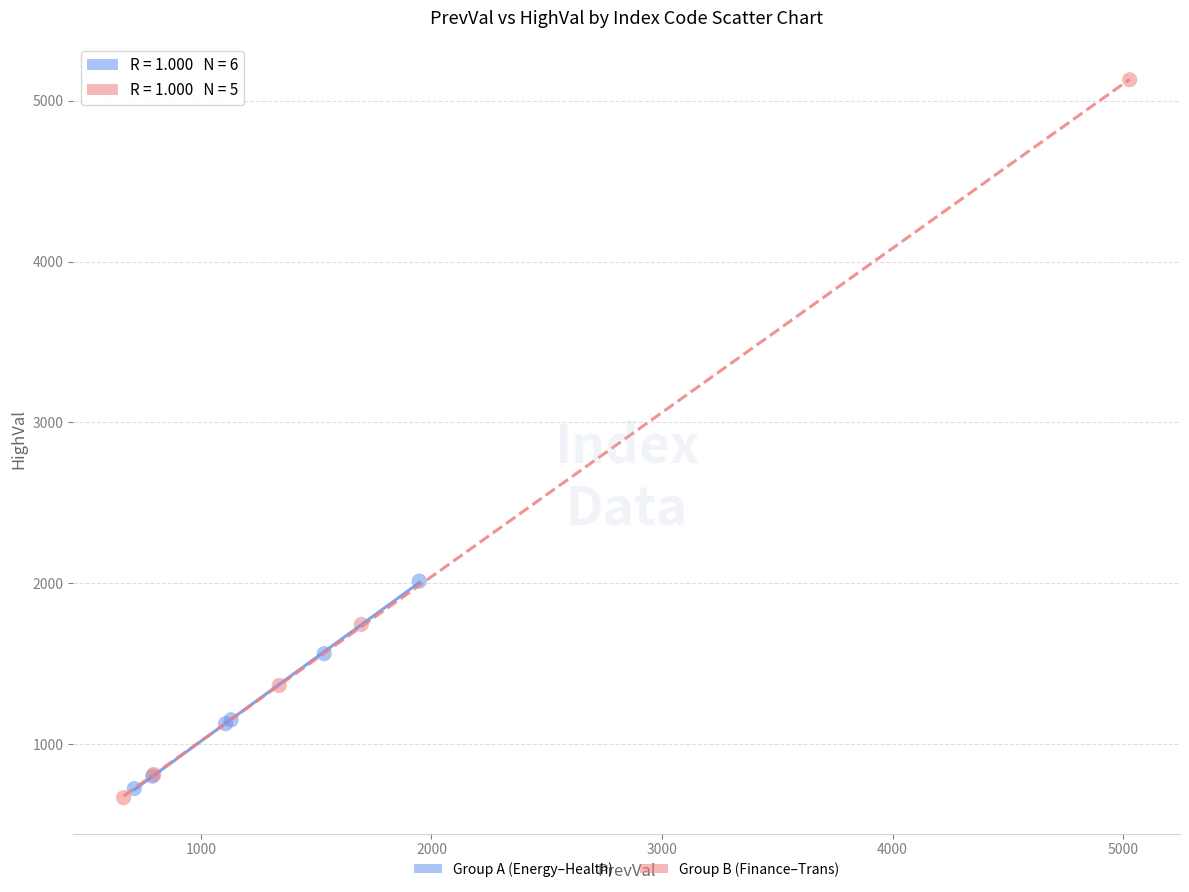

Which series has the largest Y range (max minus min)?

Group B (Finance–Trans)